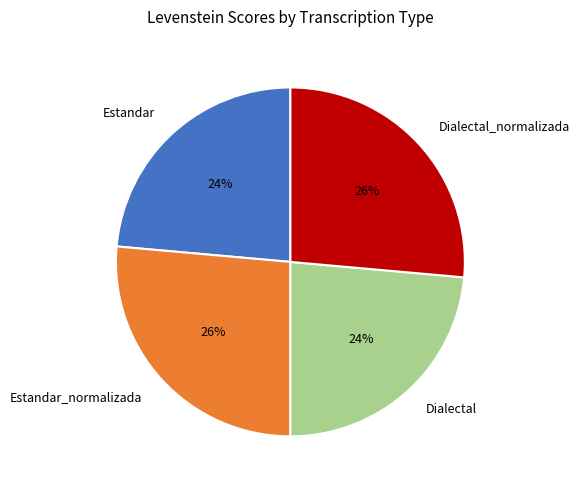

To the nearest percent, what percentage of the pie is Dialectal_normalizada?

26%